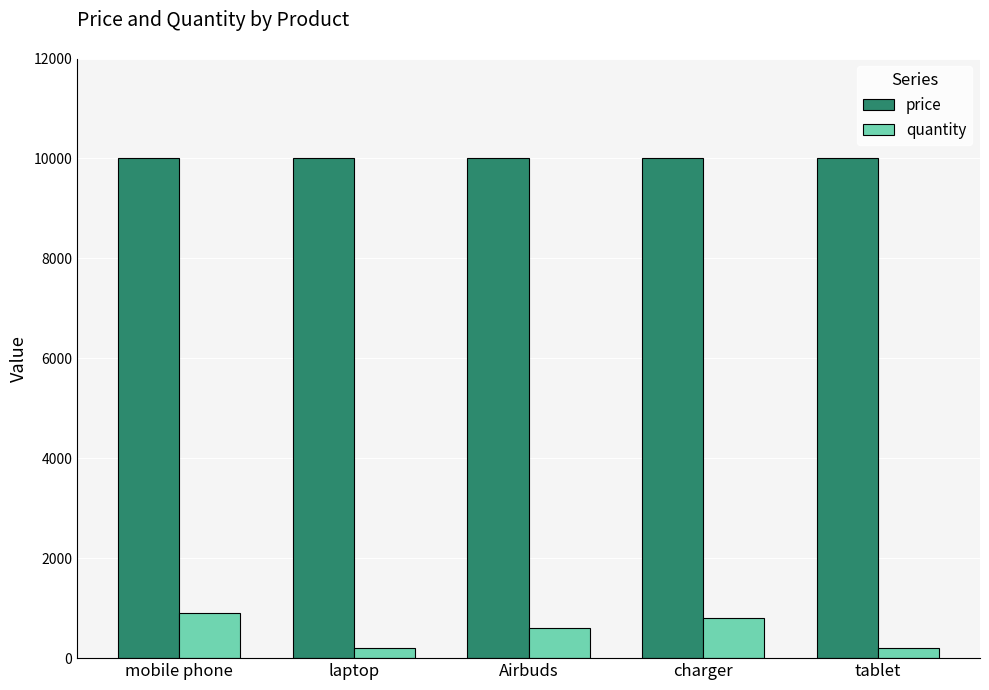

What is the smallest value displayed?

200